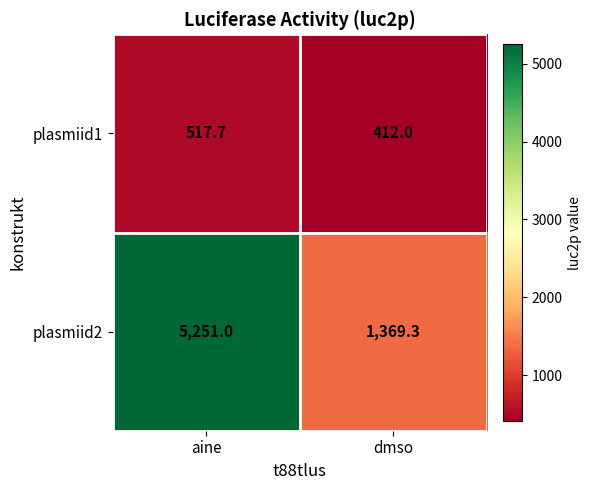

Reading left to right, transcribe all the data shown in this chart.

plasmiid1: 517.7	412.0
plasmiid2: 5251.0	1369.3